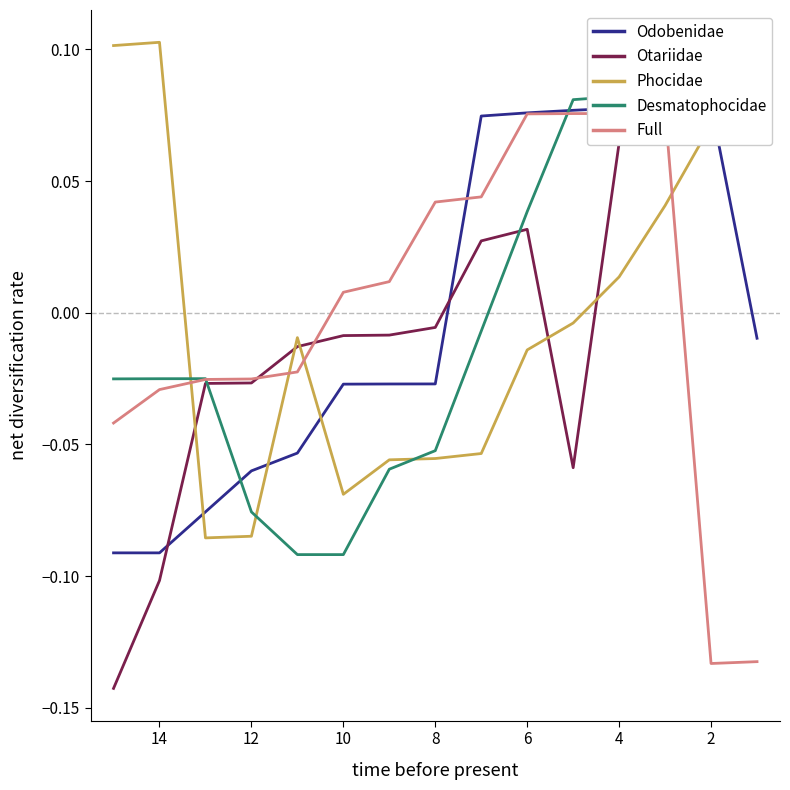

Is it true that Group E equals -0.0 at 4?

False